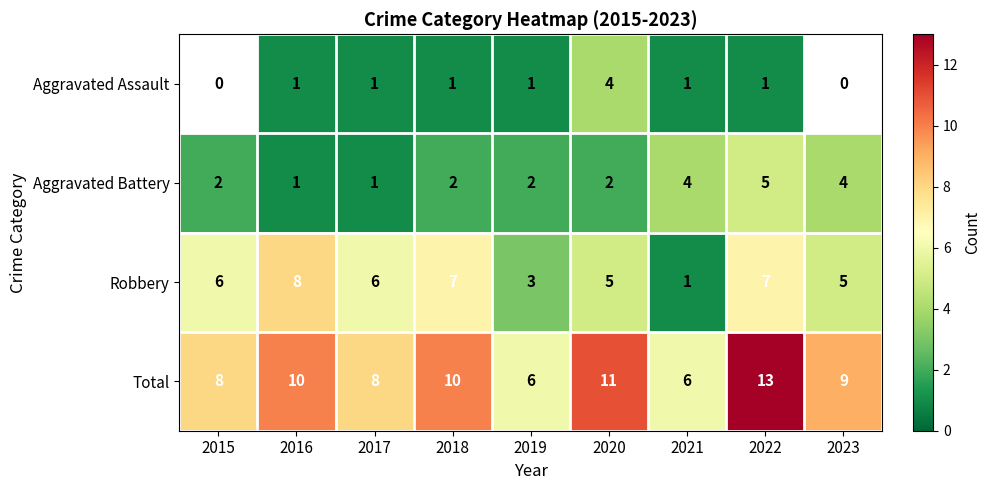

How many Aggravated Battery values are between 2 and 4?

6